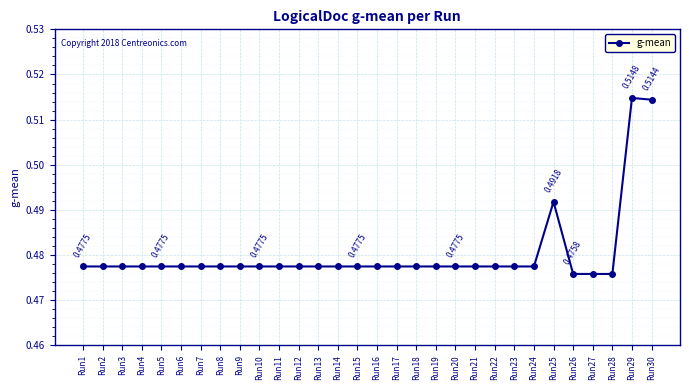

True or false: the data has more than 0 interior local peaks.

True